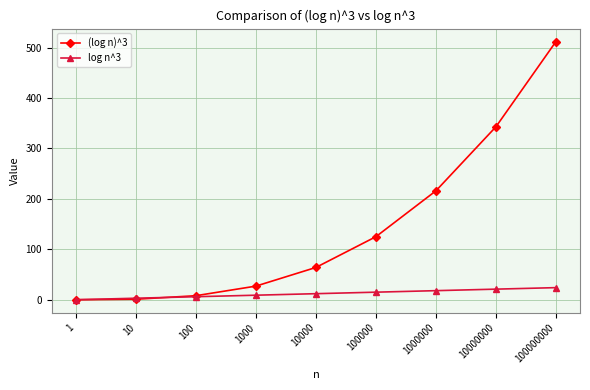

Which series has the widest spread of values?

(log n)^3